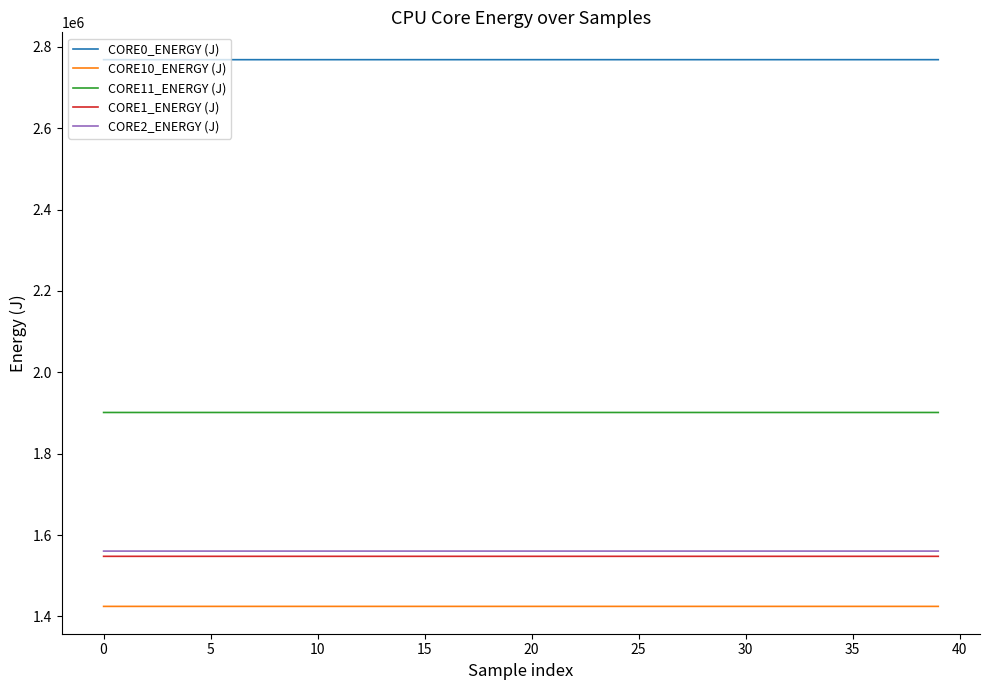

True or false: CORE10_ENERGY (J) and CORE1_ENERGY (J) intersect in this chart.

False